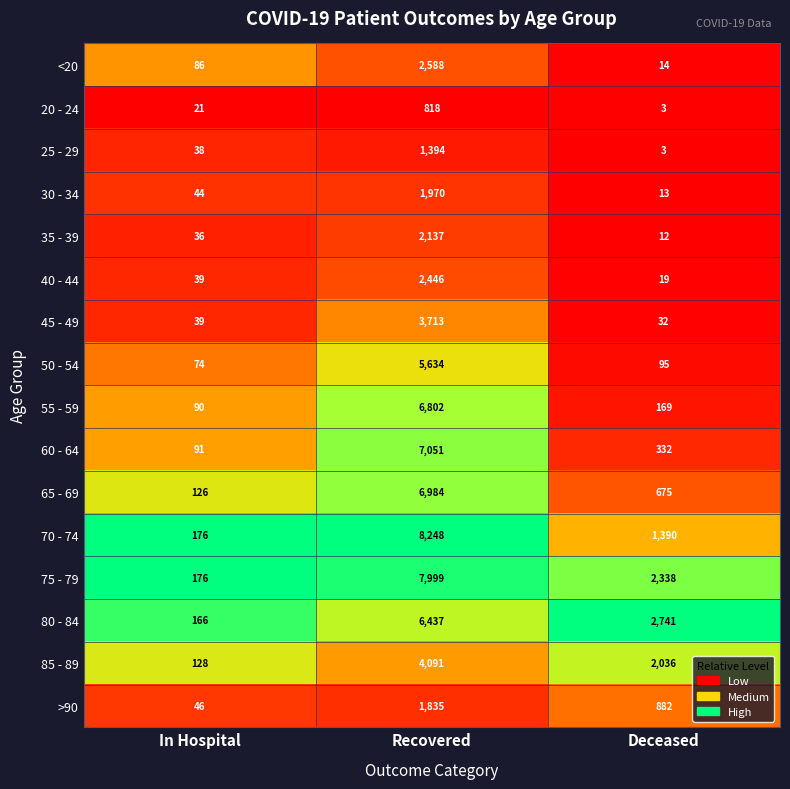

List the labels in order of >90 value, largest first.

Recovered, Deceased, In Hospital